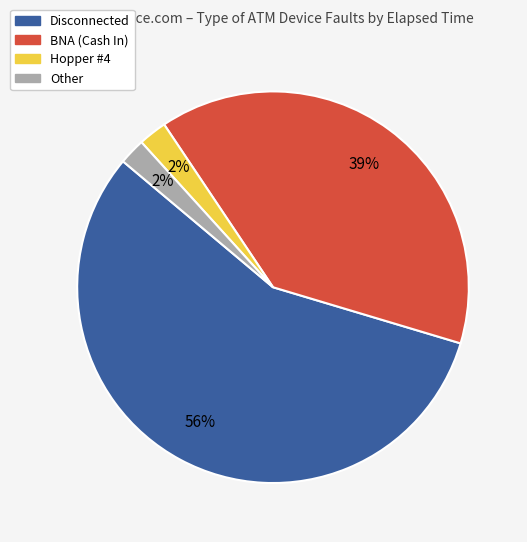

Is there a majority slice in this chart?

Yes